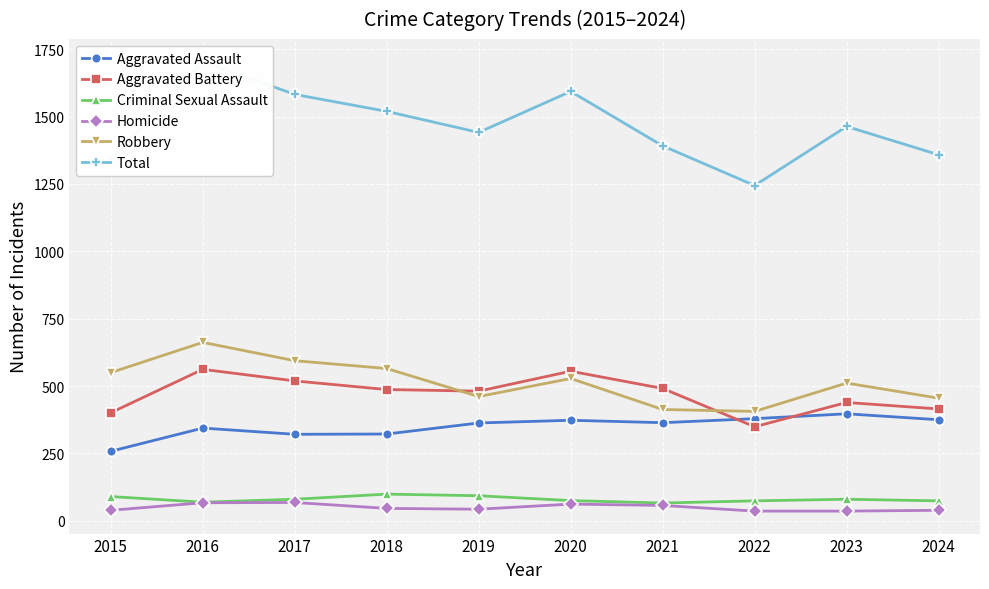

How many interior local peaks does the Total series have?

3